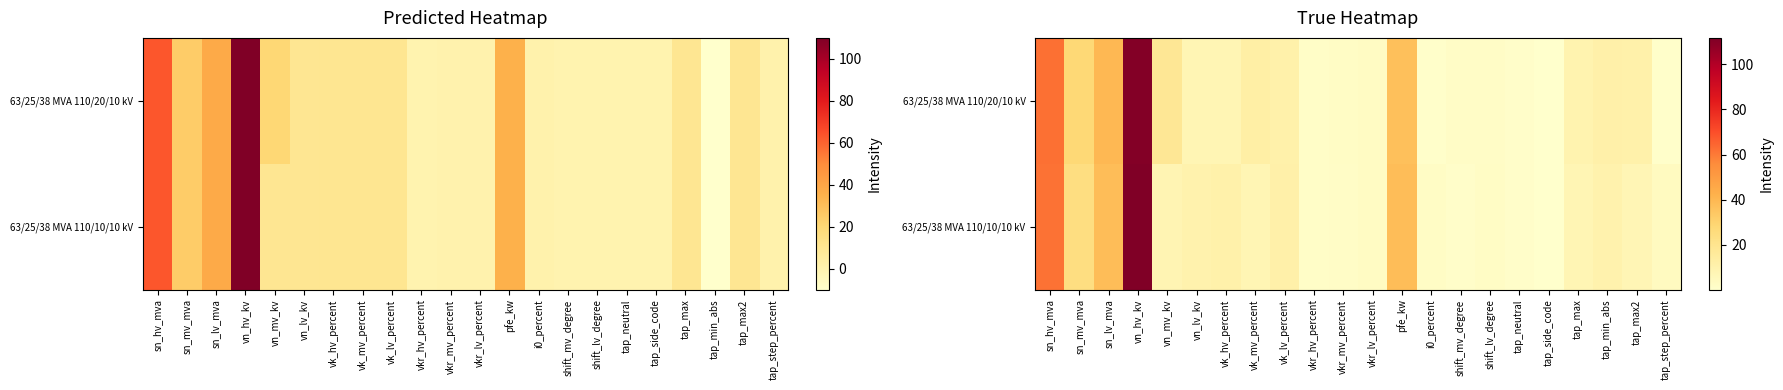

What is the average value of the 63/25/38 MVA 110/20/10 kV series?

17.3